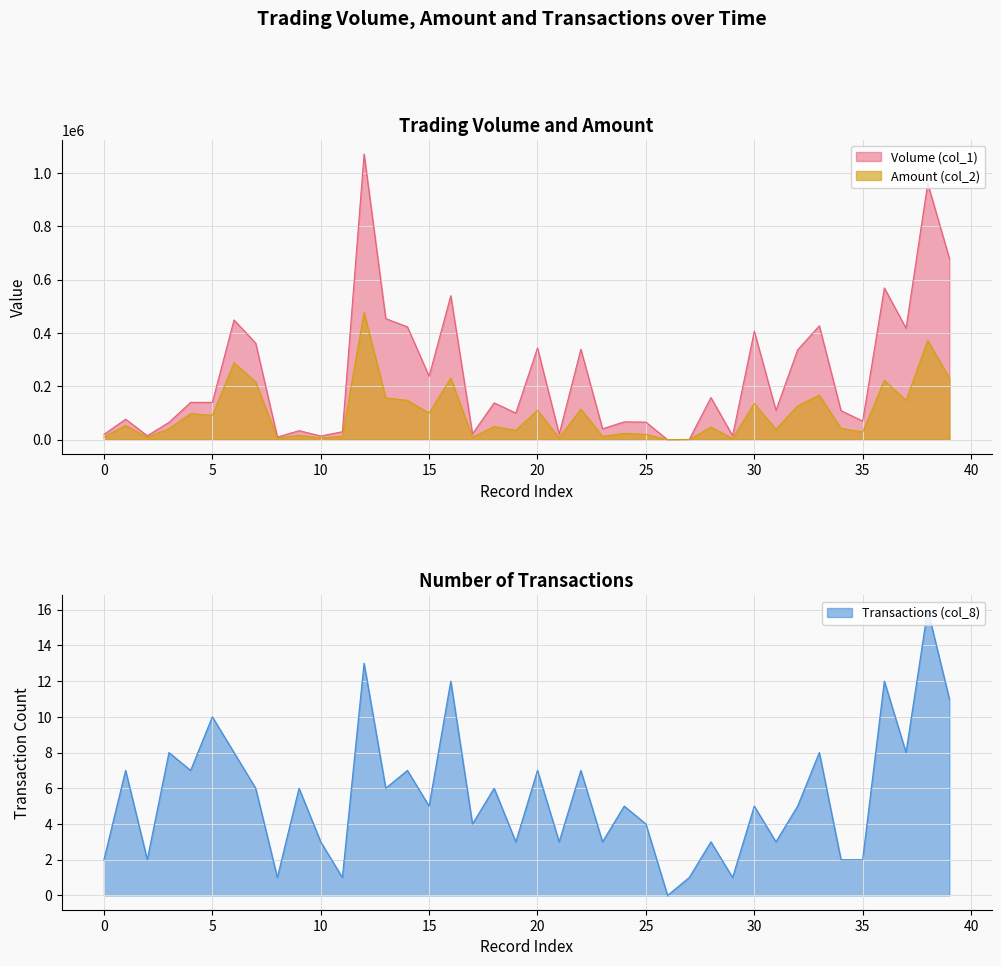

How many lines are shown in the chart?

3